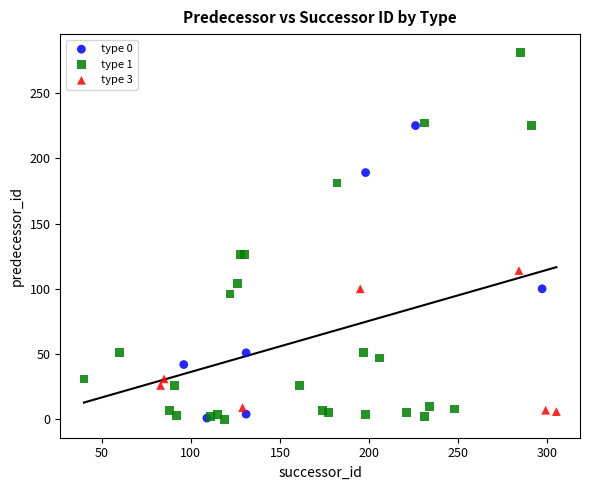

Which series reaches the maximum Y coordinate?

type 1